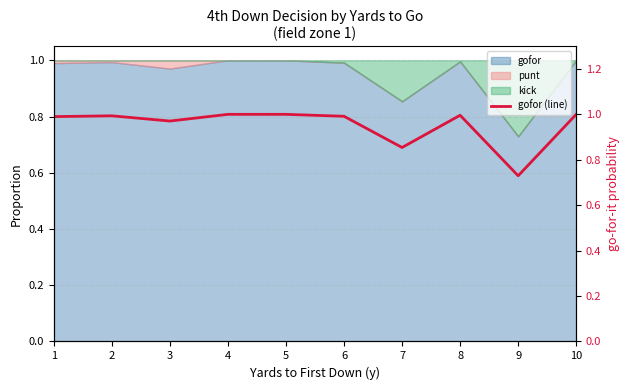

Count the number of categories in the chart.

10